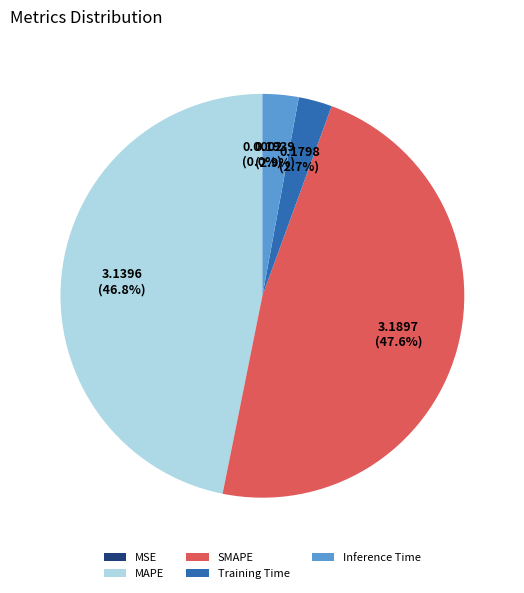

Combined, what portion of the pie is MAPE and Inference Time?

49.7%